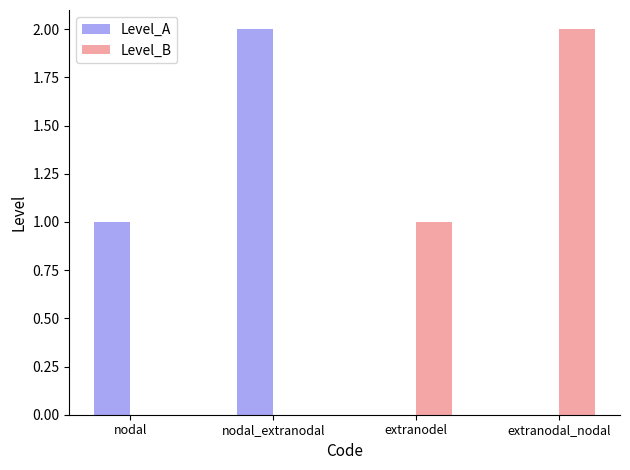

Is the value of Level_B at nodal greater than the value of Level_A at nodal?

No